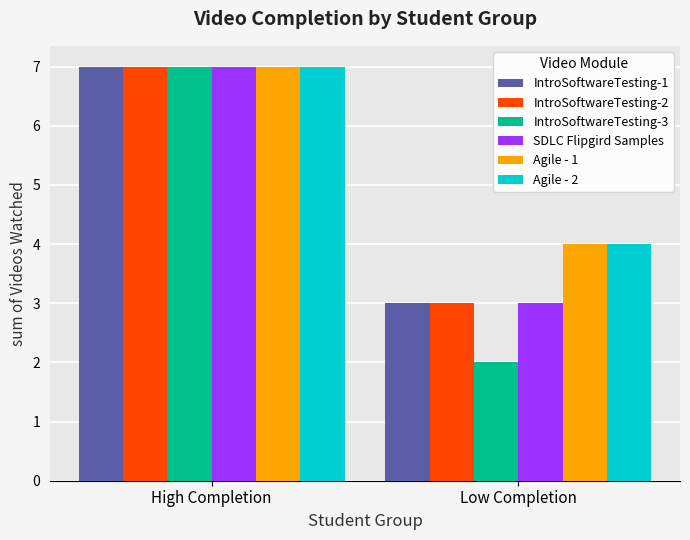

Is the value of IntroSoftwareTesting-3 at High Completion greater than the value of Agile - 1 at Low Completion?

Yes